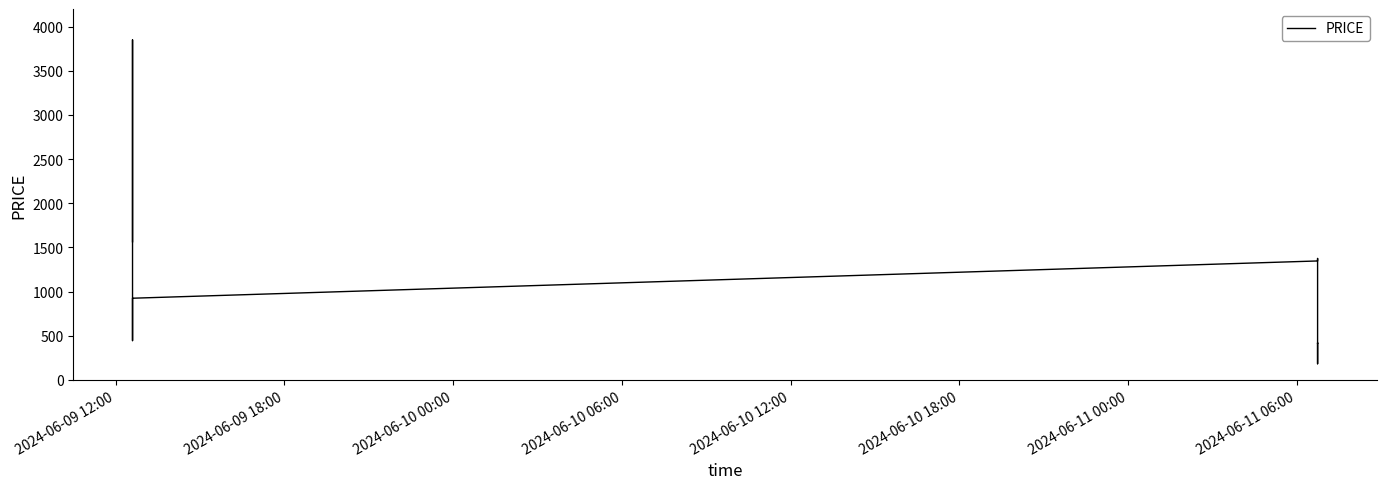

At which category does the chart reach its minimum across all series?

2024-06-11 06:00